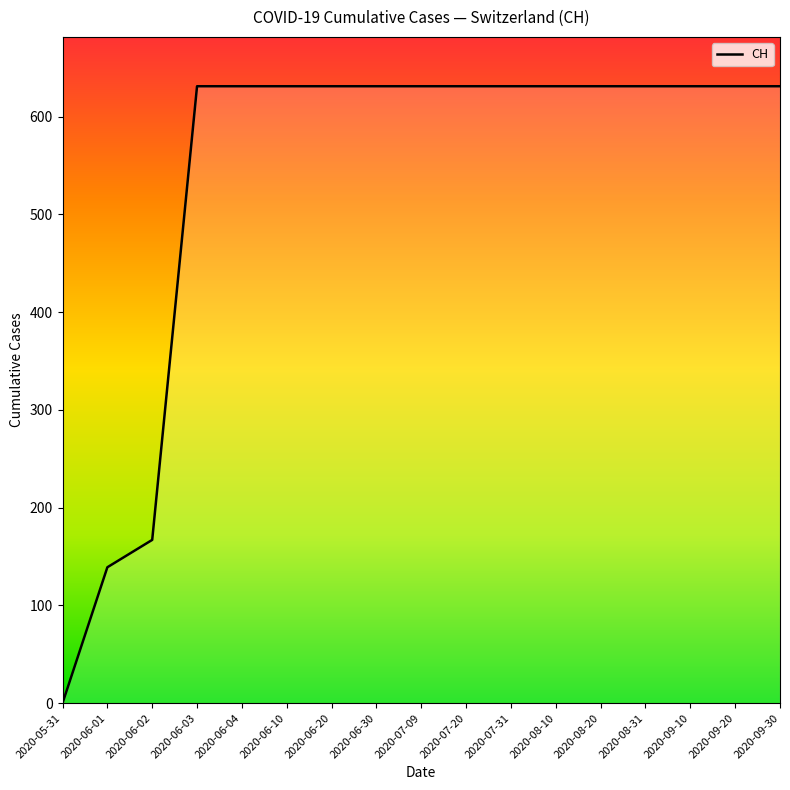

What is the sum of the values at 2020-06-30 and 2020-08-31?

1262